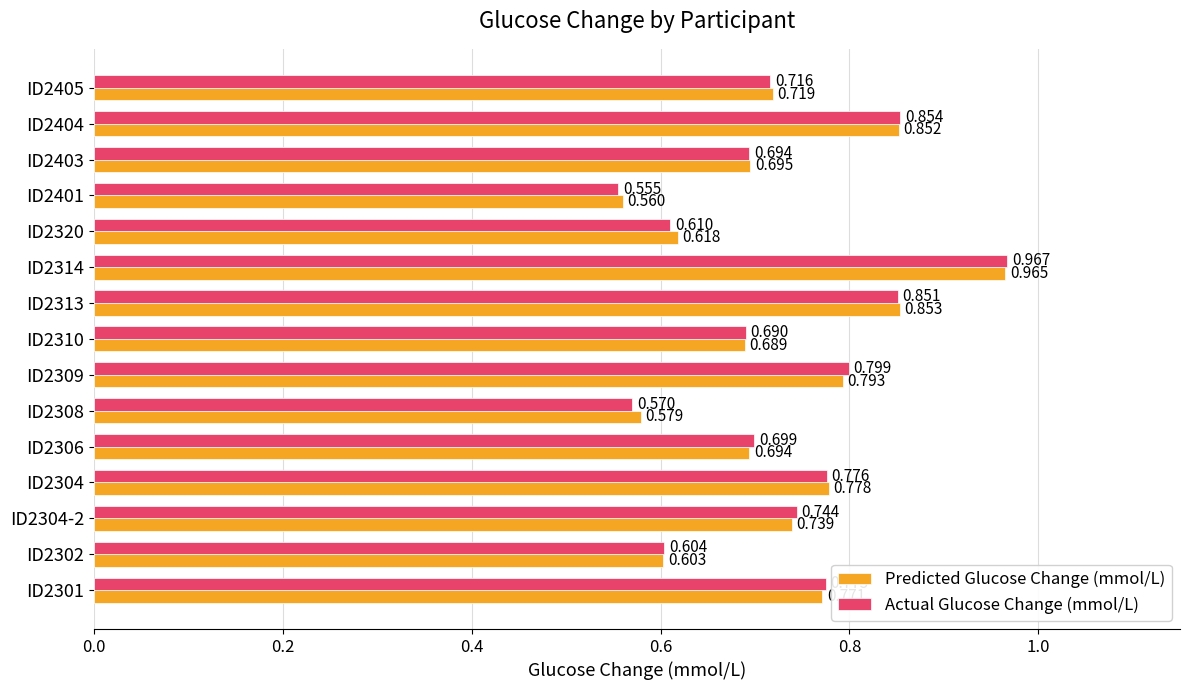

List the series in order of their overall mean, highest first.

Predicted Glucose Change (mmol/L), Actual Glucose Change (mmol/L)